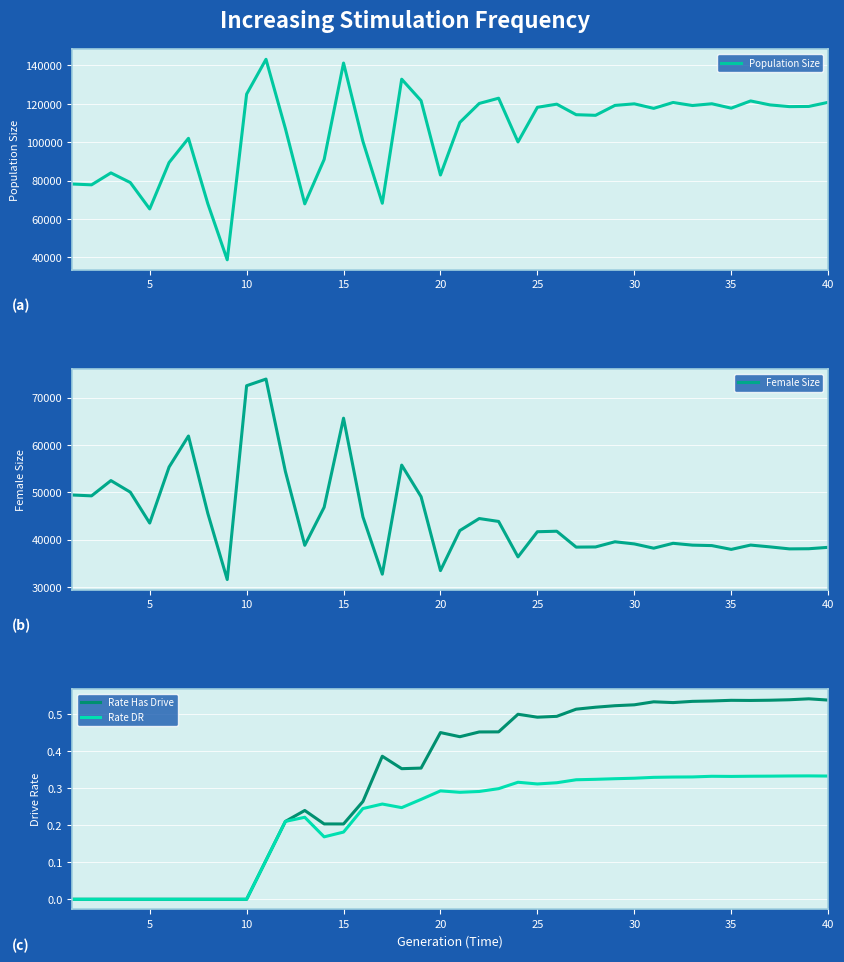

What is the highest value of the Population Size series?

143177